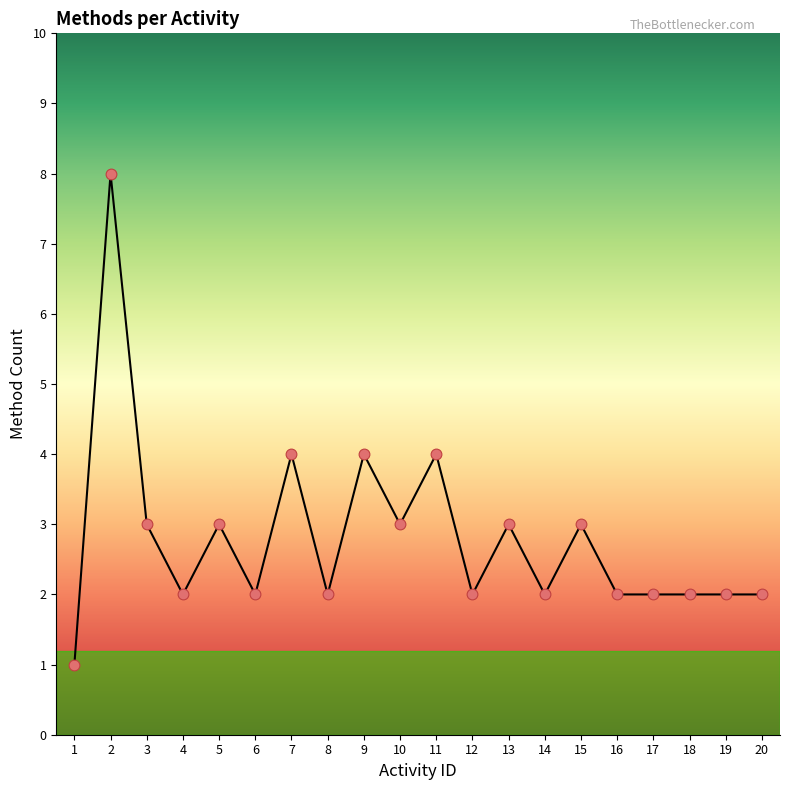

What is the ratio of the value at 17 to the value at 20?

1.0